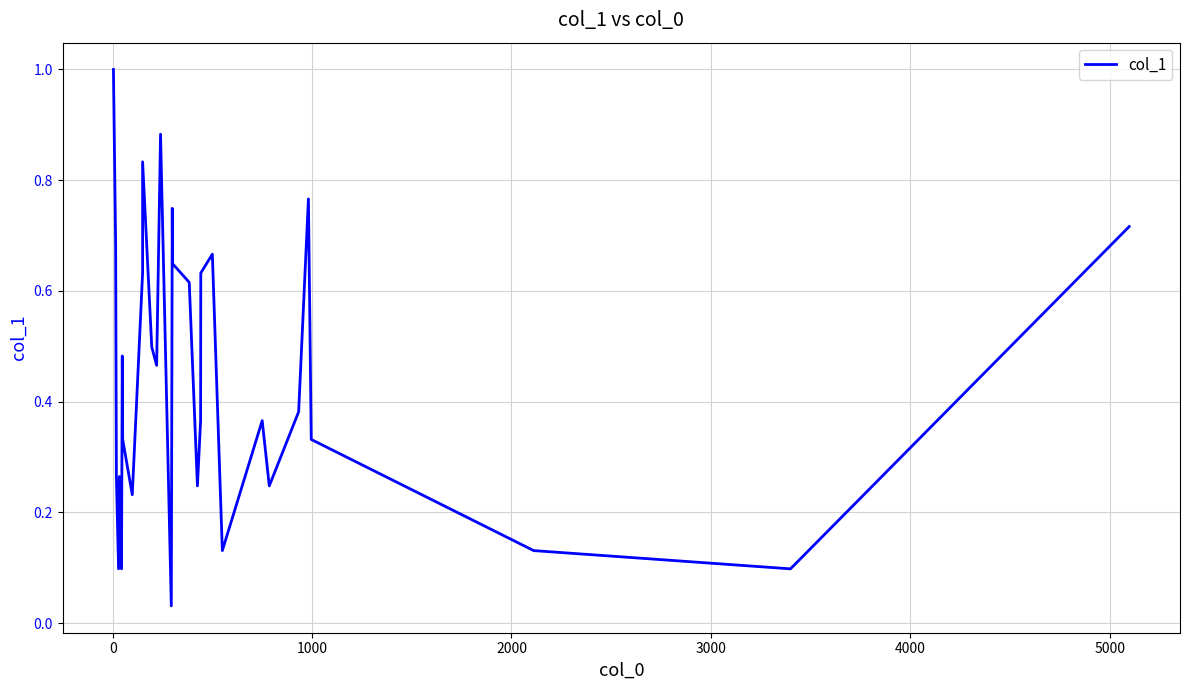

What is the maximum value shown in the chart?

1.0